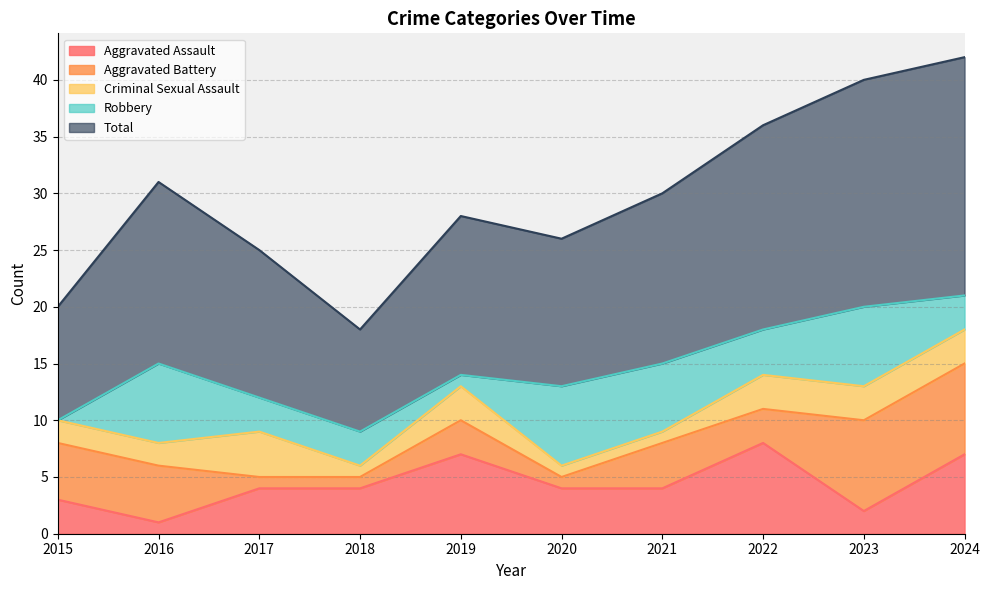

What is the difference between the Robbery values at 2020 and 2018?

4